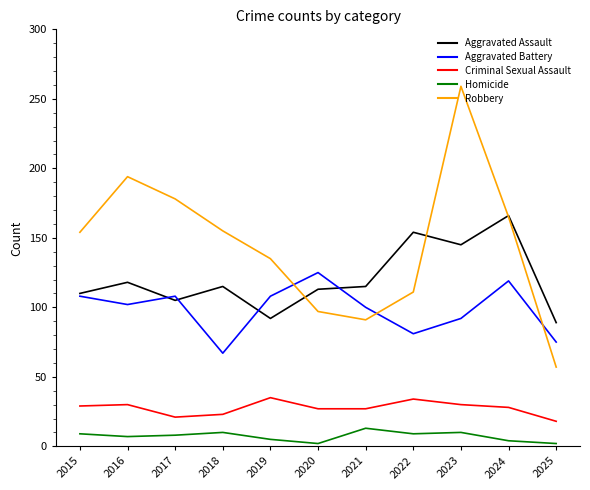

Which label corresponds to the largest value in the chart?

2023